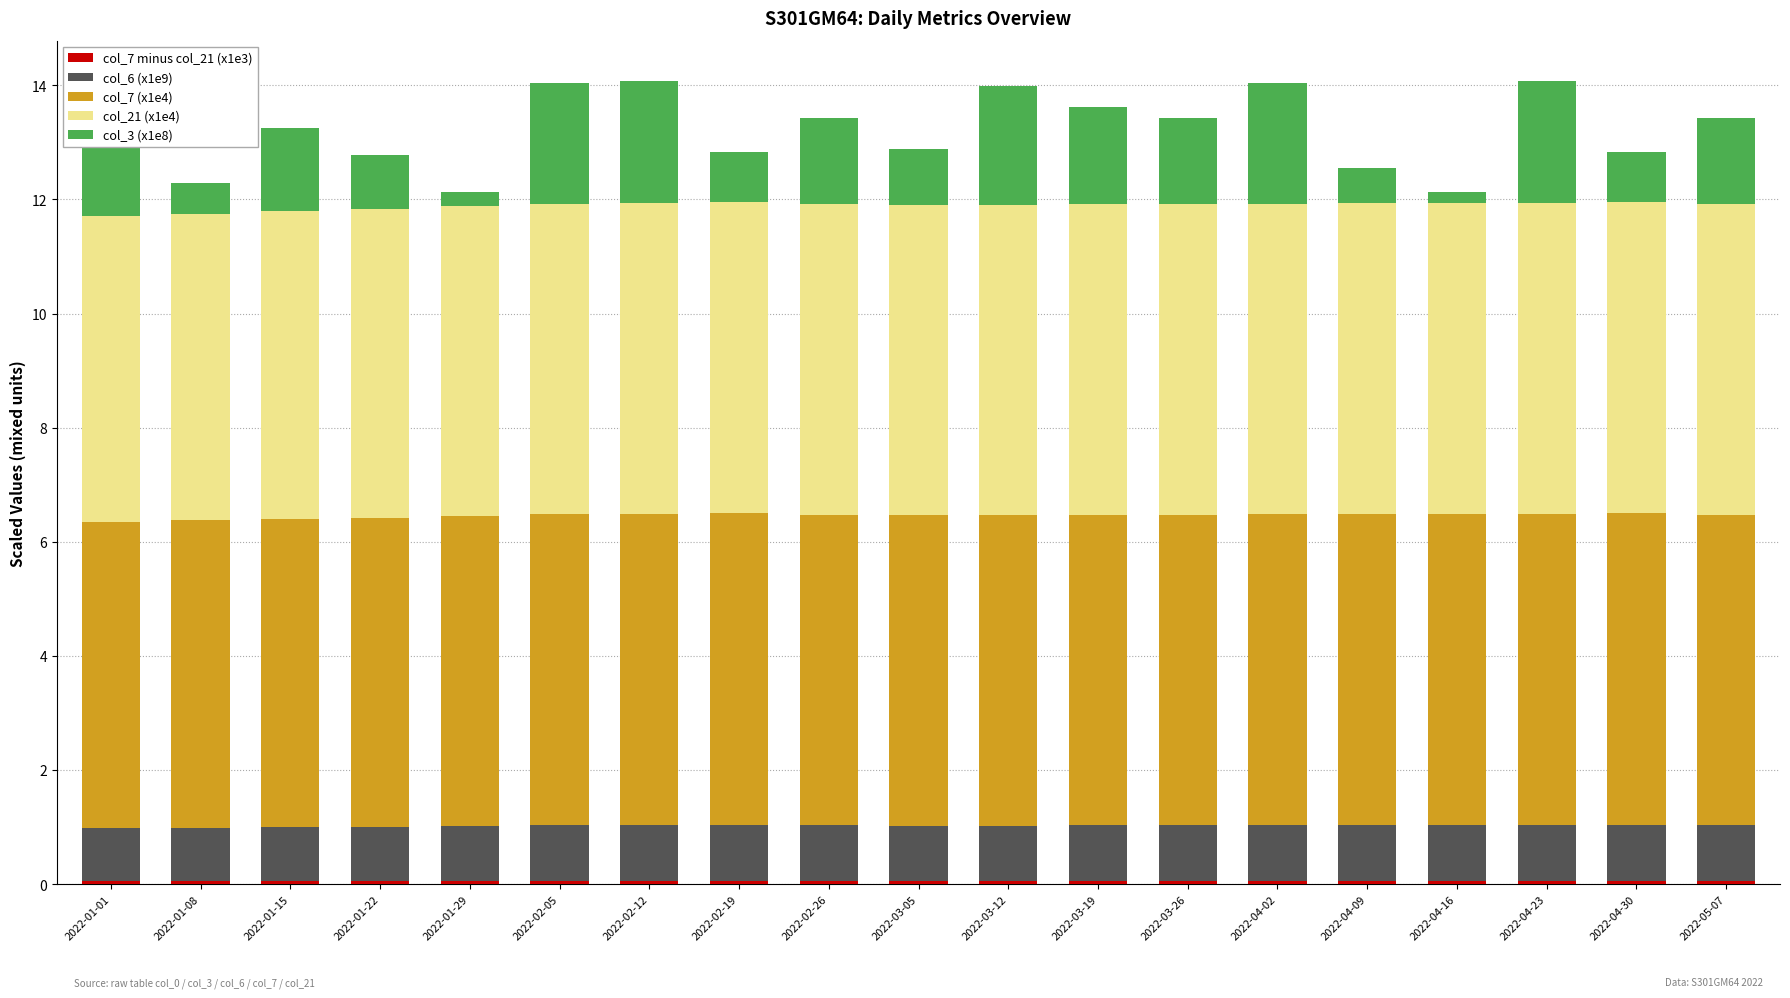

How many bars are there in total?

19